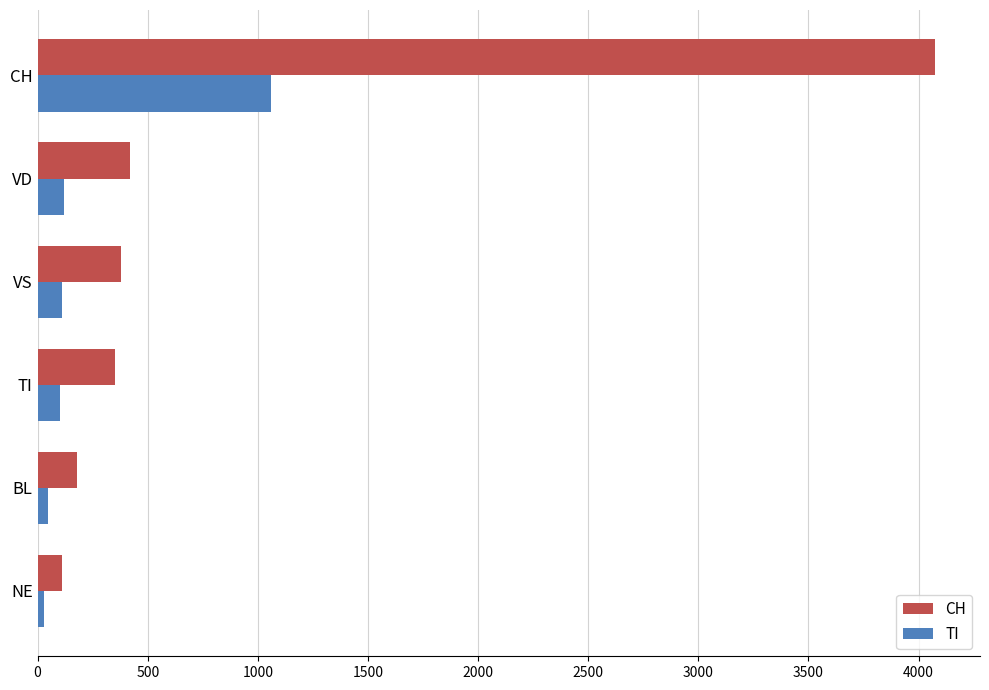

What is the approximate value of CH at VD?

420